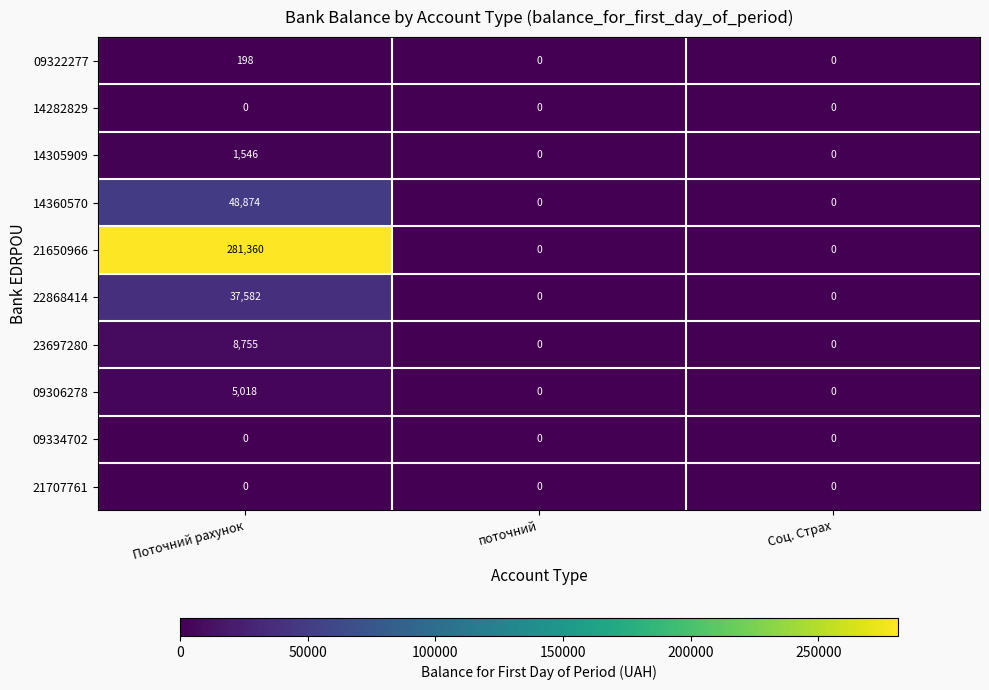

Reading right to left, extract all data points from this chart.

09322277: Соц. Страх=0	поточний=0	Поточний рахунок=198
14282829: Соц. Страх=0	поточний=0	Поточний рахунок=0
14305909: Соц. Страх=0	поточний=0	Поточний рахунок=1546
14360570: Соц. Страх=0	поточний=0	Поточний рахунок=48874
21650966: Соц. Страх=0	поточний=0	Поточний рахунок=281360
22868414: Соц. Страх=0	поточний=0	Поточний рахунок=37582
23697280: Соц. Страх=0	поточний=0	Поточний рахунок=8755
09306278: Соц. Страх=0	поточний=0	Поточний рахунок=5018
09334702: Соц. Страх=0	поточний=0	Поточний рахунок=0
21707761: Соц. Страх=0	поточний=0	Поточний рахунок=0